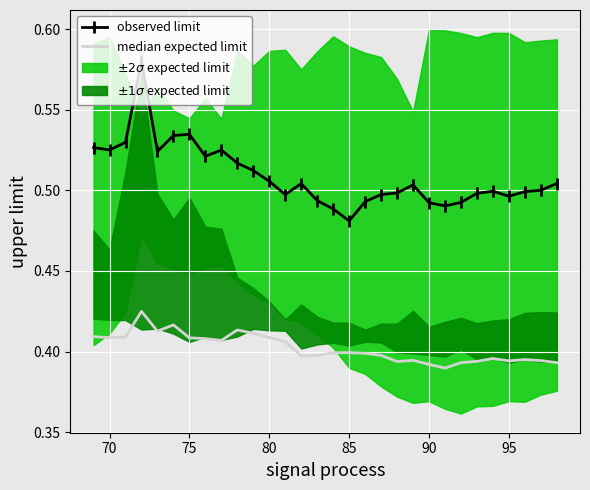

What is the sum of all median expected limit values?

12.1